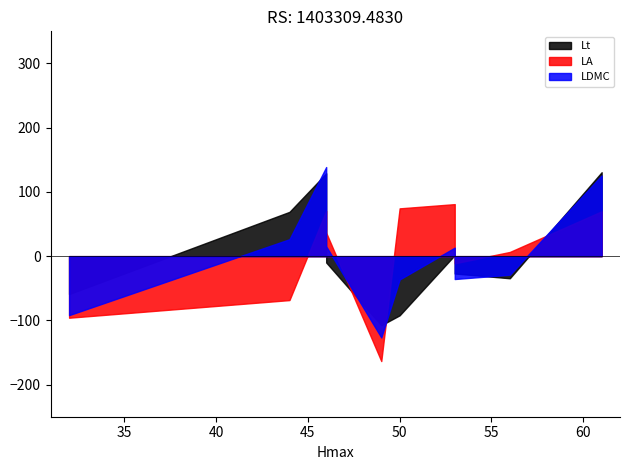

At which category does Lt reach its first local valley?

49